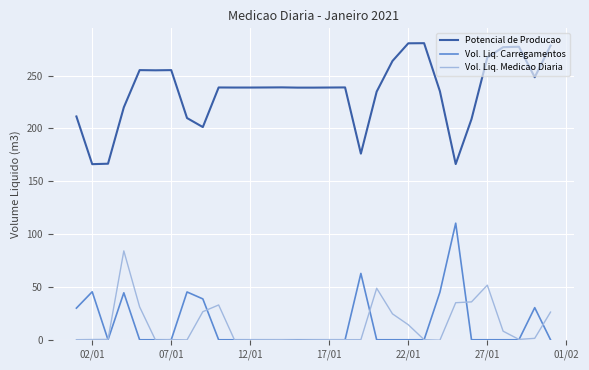

List the series in order of their peak value, lowest first.

Vol. Liq. Medicao Diaria, Vol. Liq. Carregamentos, Potencial de Producao